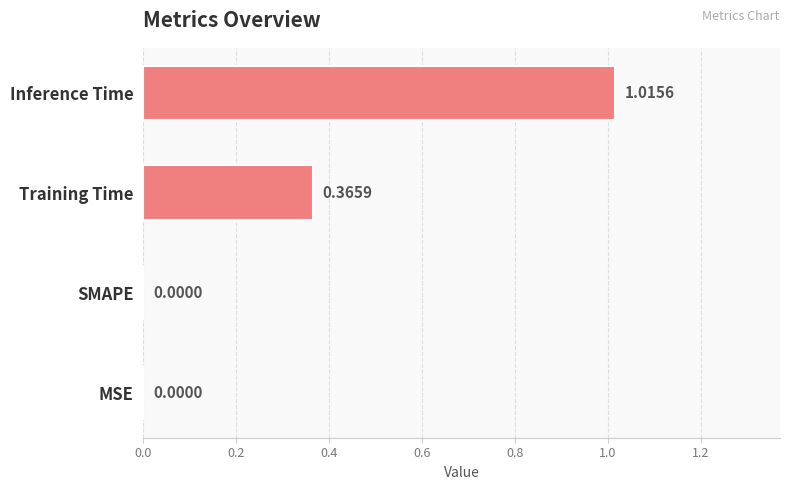

At which category does the chart reach its peak across all series?

Inference Time